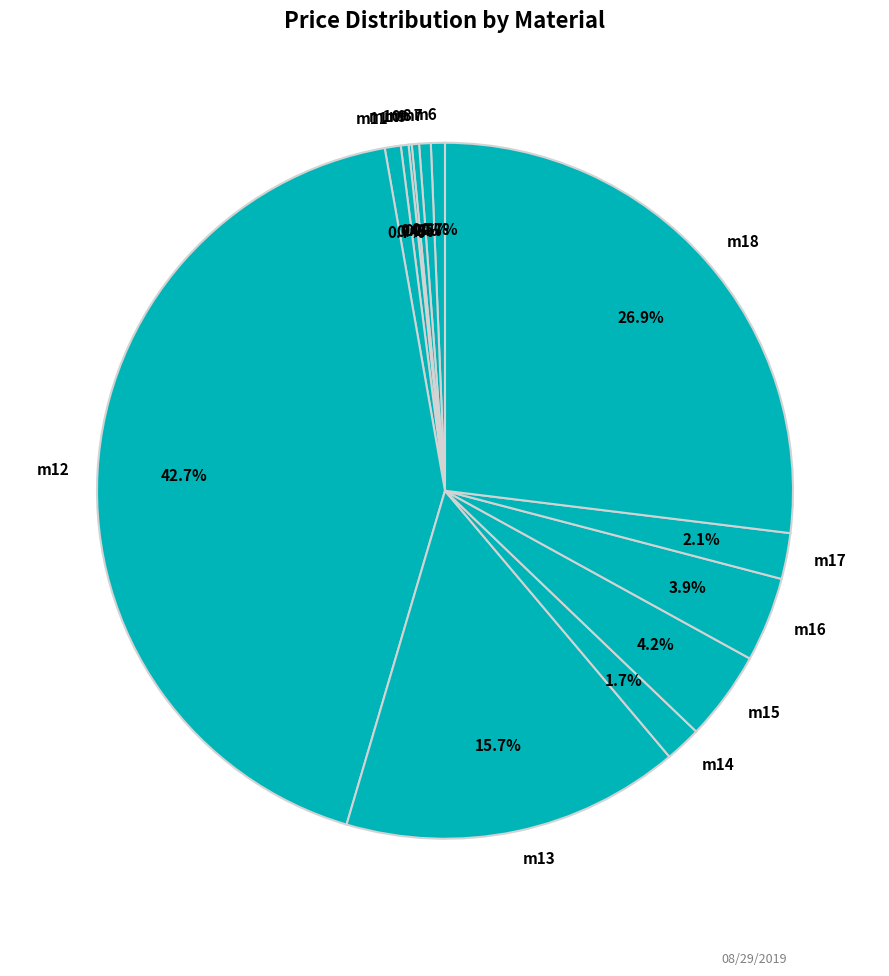

To the nearest percent, what percentage of the pie is m12?

43%